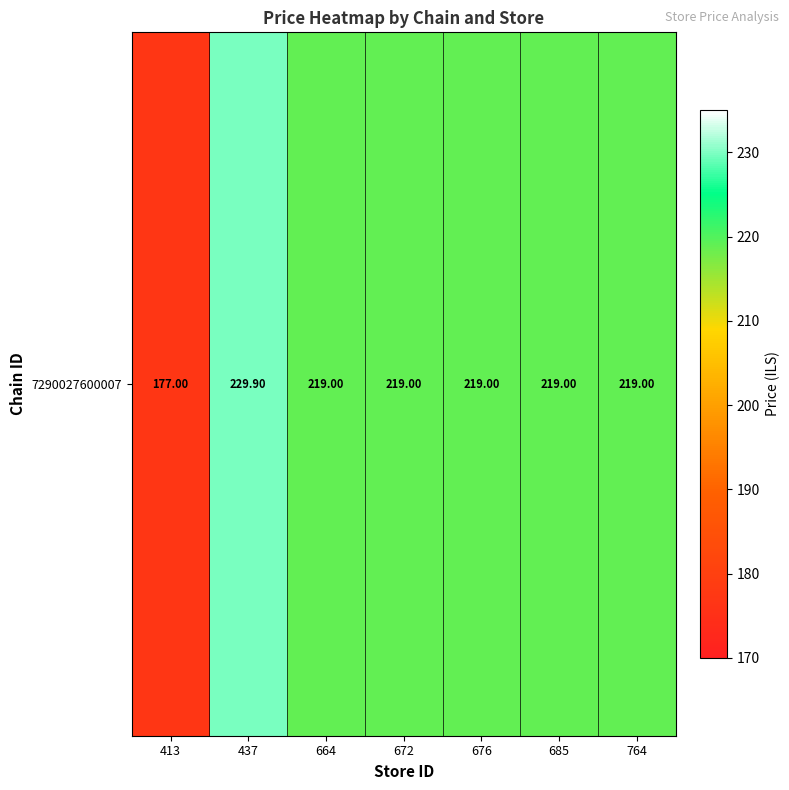

The chart shows a value of 229.9 at 437. True or false?

True